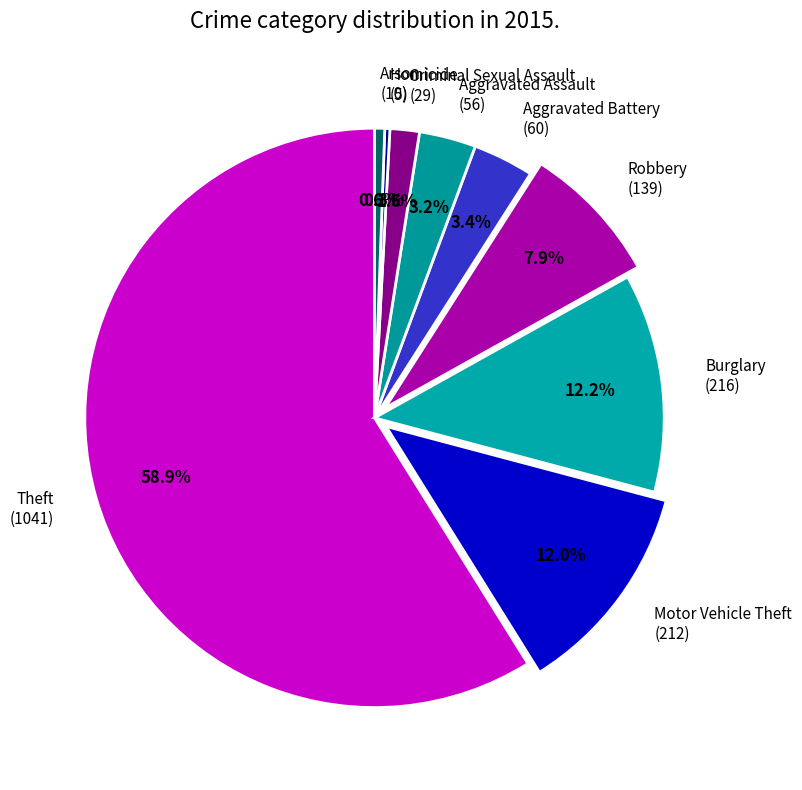

Which slice is the largest?

Theft (1041)